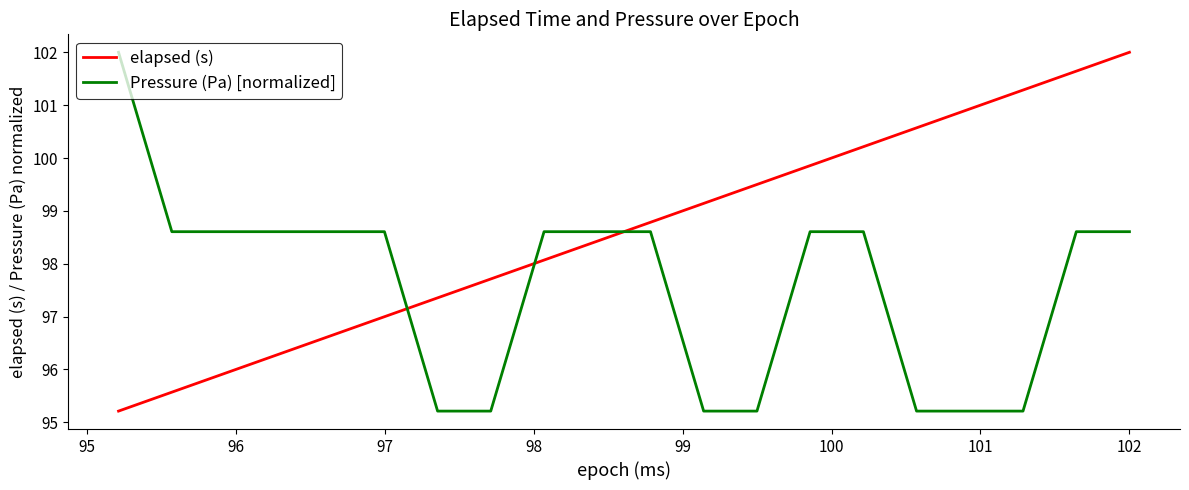

Which series has the largest total across all categories?

elapsed (s)